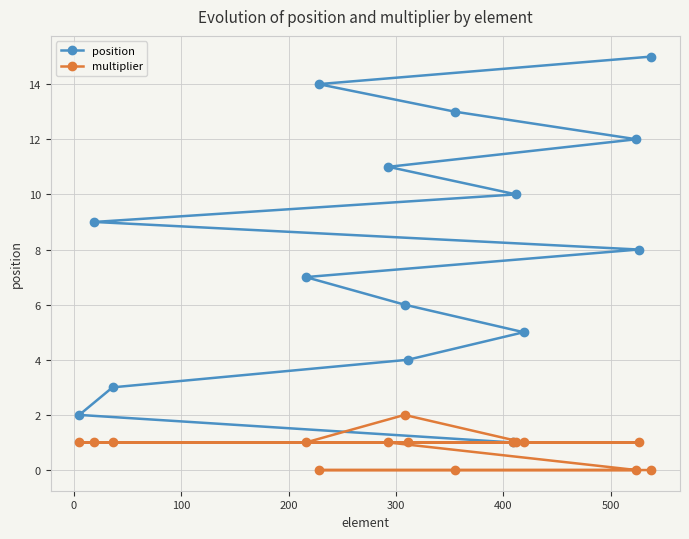

Reading right to left, list all the values displayed in this chart.

position: 15	8	12	5	10	1	13	4	6	11	14	7	3	9	2
multiplier: 0	1	0	1	1	1	0	1	2	1	0	1	1	1	1